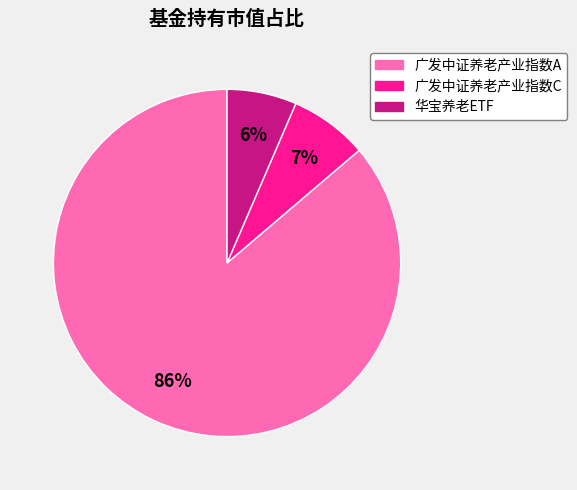

To the nearest percent, what is the average slice percentage?

33%